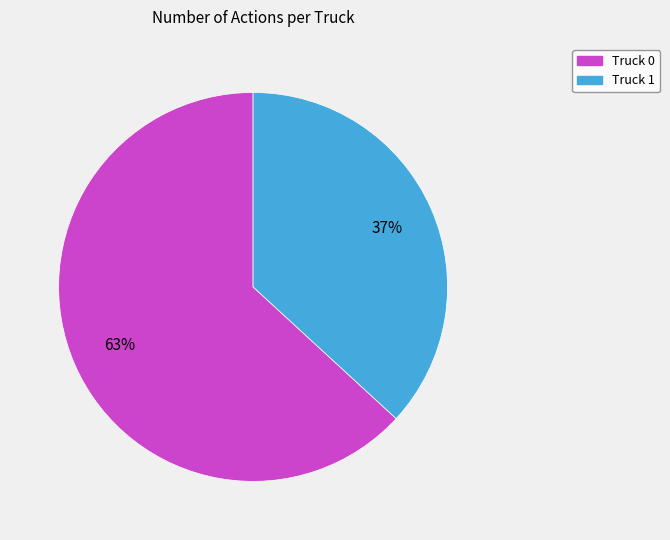

What is the ratio of the value at Truck 0 to the value at Truck 1?

1.7